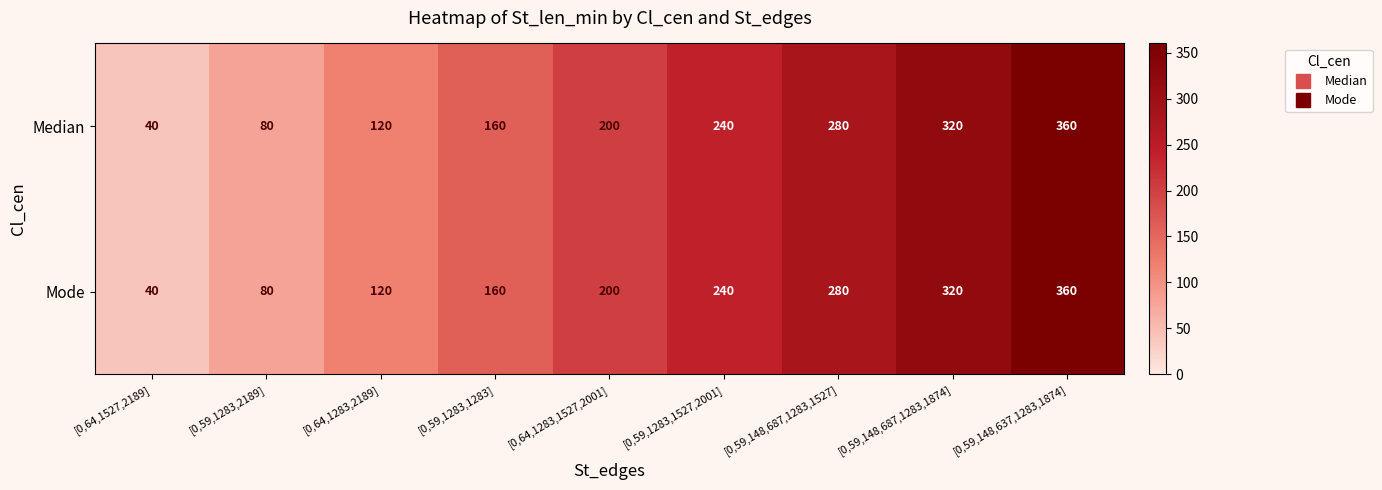

At which category is the sum across all series the highest?

[0,59,148,637,1283,1874]